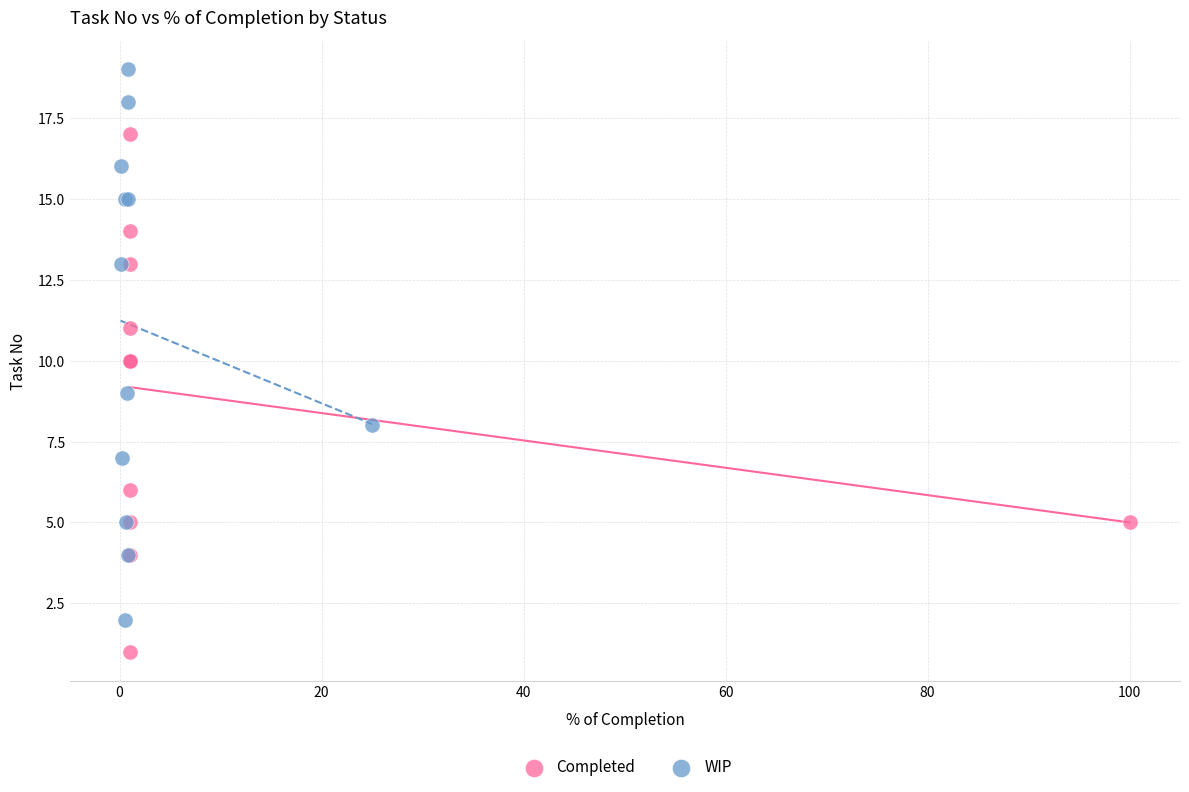

Which series contains the lowest Y value?

Completed